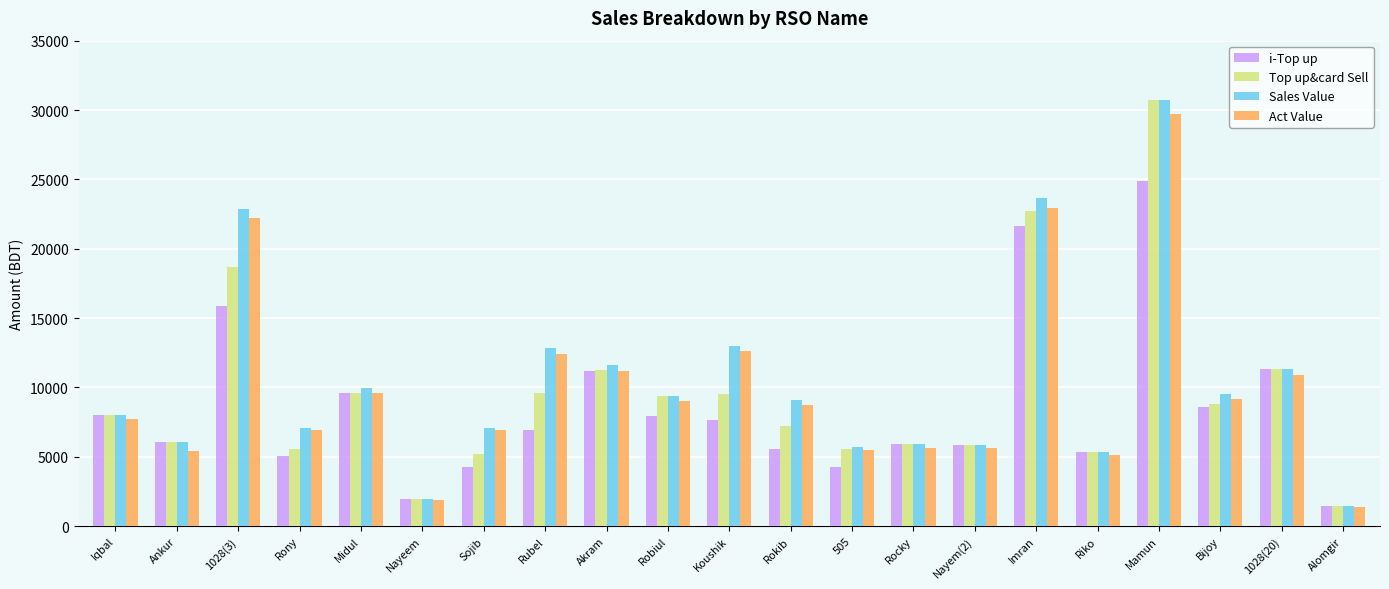

What is the spread (max minus min) of values at Midul?

364.0